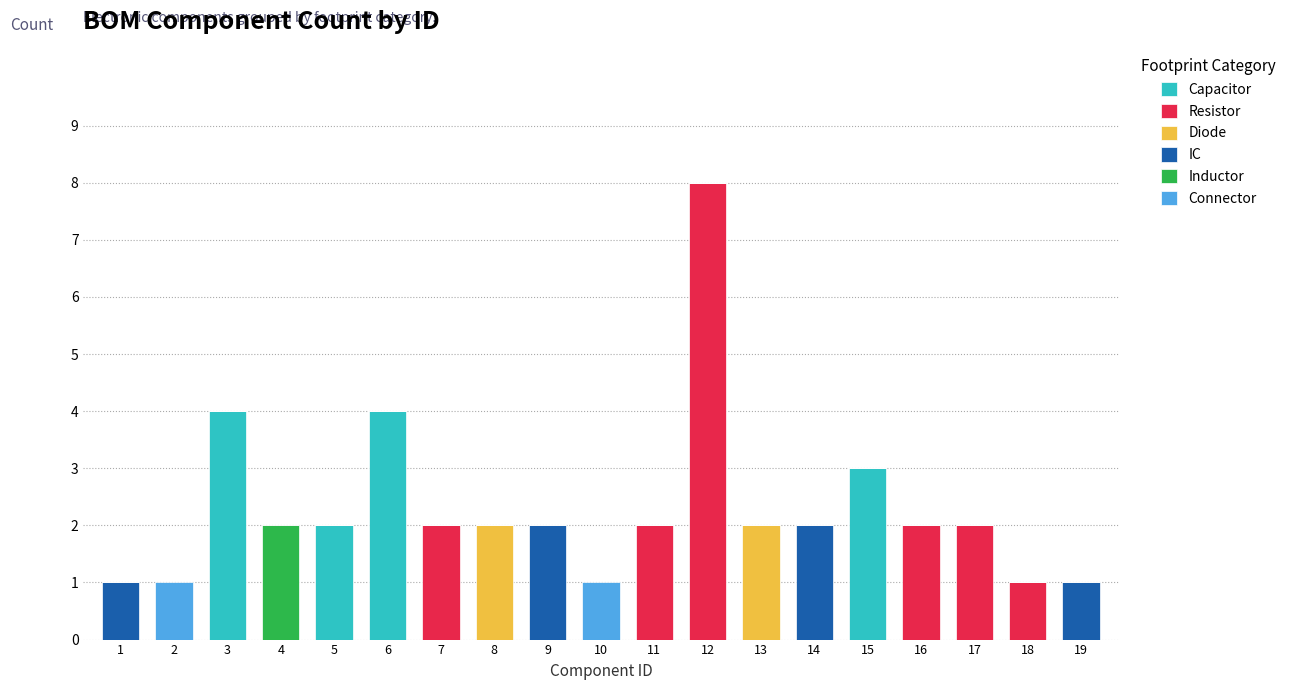

Are the bars horizontal?

No